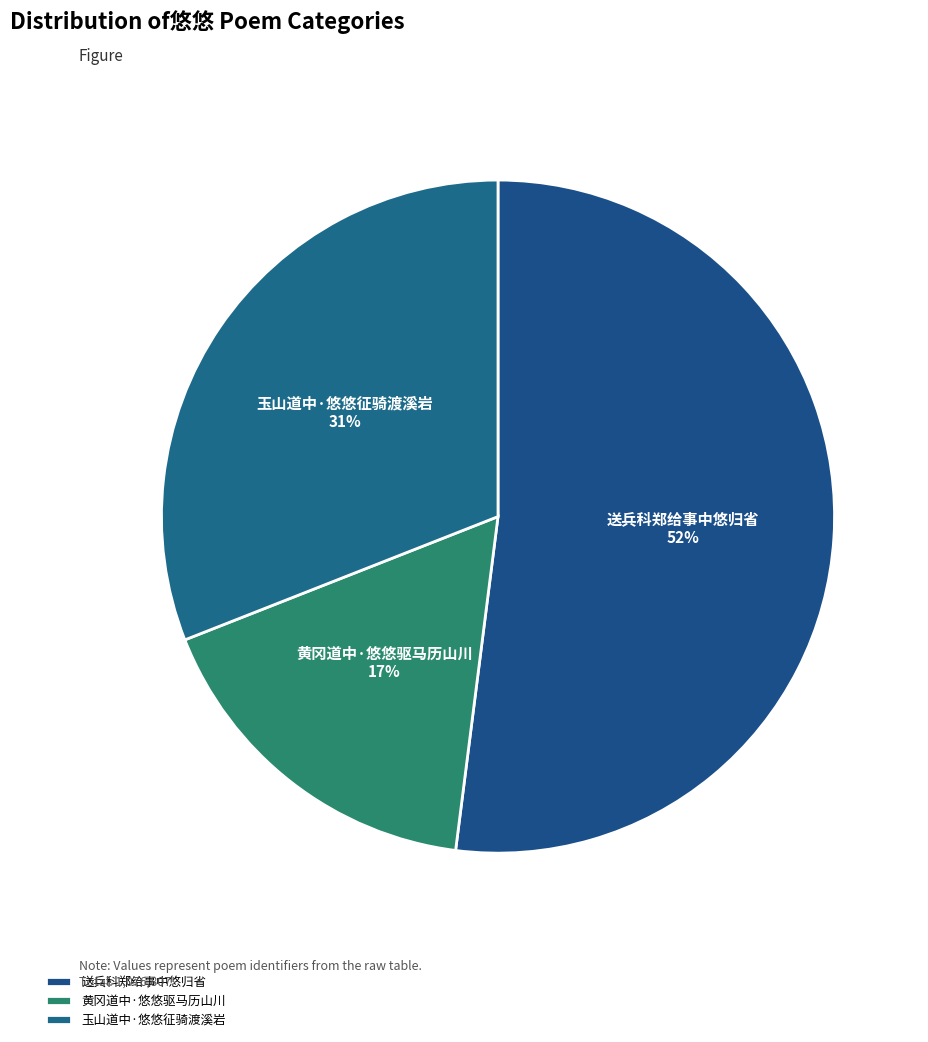

Between 玉山道中·悠悠征骑渡溪岩 and 黄冈道中·悠悠驱马历山川, which is larger?

玉山道中·悠悠征骑渡溪岩